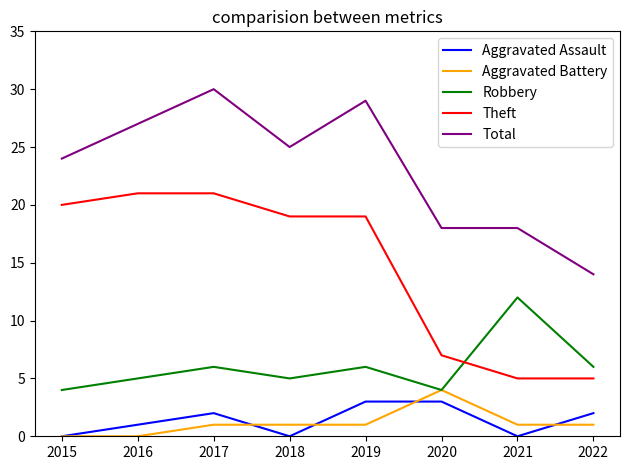

At 2019, list the series in order from smallest to largest.

Aggravated Battery, Aggravated Assault, Robbery, Theft, Total